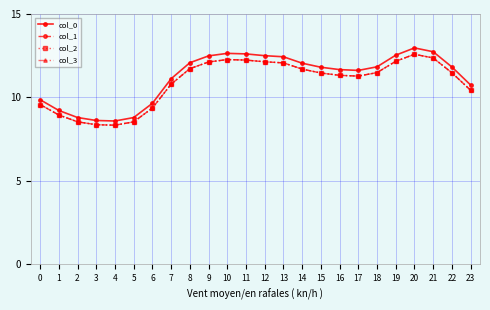

Reading left to right, what are all the values shown in this chart?

col_0: 0=9.9	1=9.2	2=8.8	3=8.6	4=8.6	5=8.8	6=9.6	7=11.1	8=12.1	9=12.5	10=12.6	11=12.6	12=12.5	13=12.4	14=12.1	15=11.8	16=11.7	17=11.6	18=11.8	19=12.5	20=13.0	21=12.7	22=11.8	23=10.7
col_1: 0=9.6	1=8.9	2=8.5	3=8.4	4=8.3	5=8.5	6=9.4	7=10.8	8=11.7	9=12.1	10=12.3	11=12.2	12=12.1	13=12.1	14=11.7	15=11.5	16=11.3	17=11.3	18=11.5	19=12.2	20=12.6	21=12.4	22=11.5	23=10.4
col_2: 0=9.6	1=8.9	2=8.5	3=8.4	4=8.3	5=8.5	6=9.4	7=10.8	8=11.7	9=12.1	10=12.3	11=12.2	12=12.1	13=12.1	14=11.7	15=11.5	16=11.3	17=11.3	18=11.5	19=12.2	20=12.6	21=12.4	22=11.5	23=10.4
col_3: 0=9.6	1=8.9	2=8.5	3=8.4	4=8.3	5=8.5	6=9.4	7=10.8	8=11.7	9=12.1	10=12.3	11=12.2	12=12.1	13=12.1	14=11.7	15=11.5	16=11.3	17=11.3	18=11.5	19=12.2	20=12.6	21=12.4	22=11.5	23=10.4